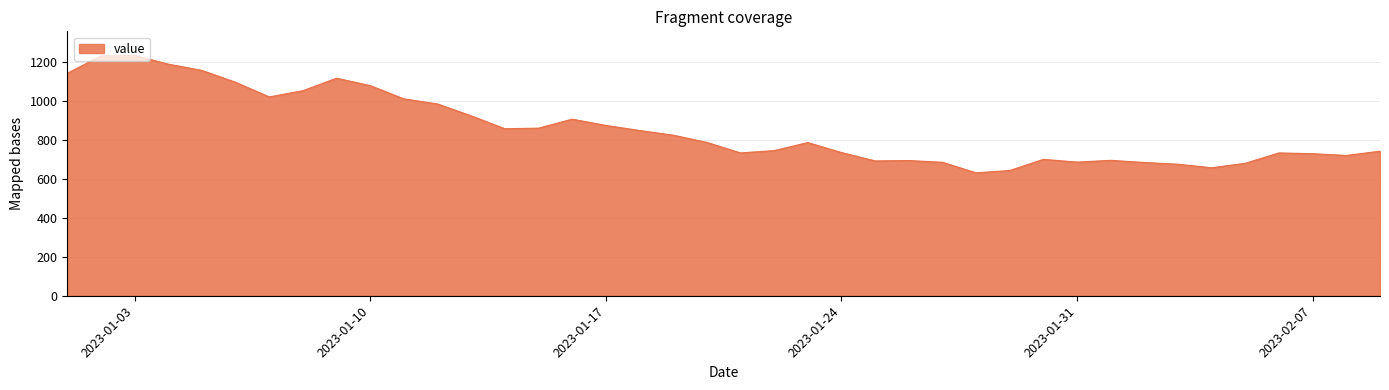

What is the minimum value shown in the chart?

630